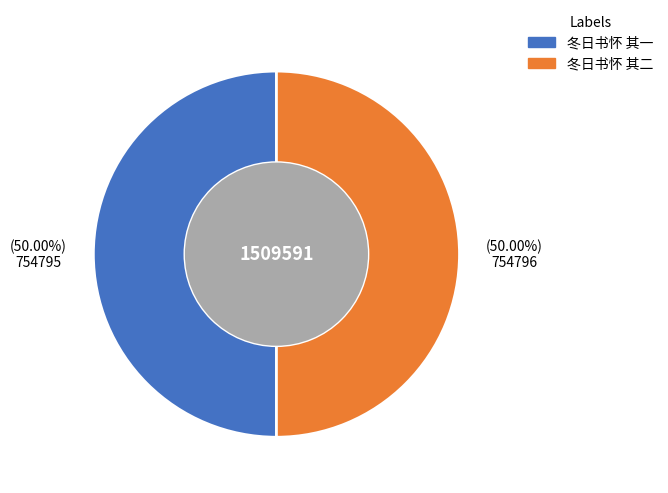

Approximately how many times larger is the value at 冬日书怀 其二 compared to 冬日书怀 其一?

1.0